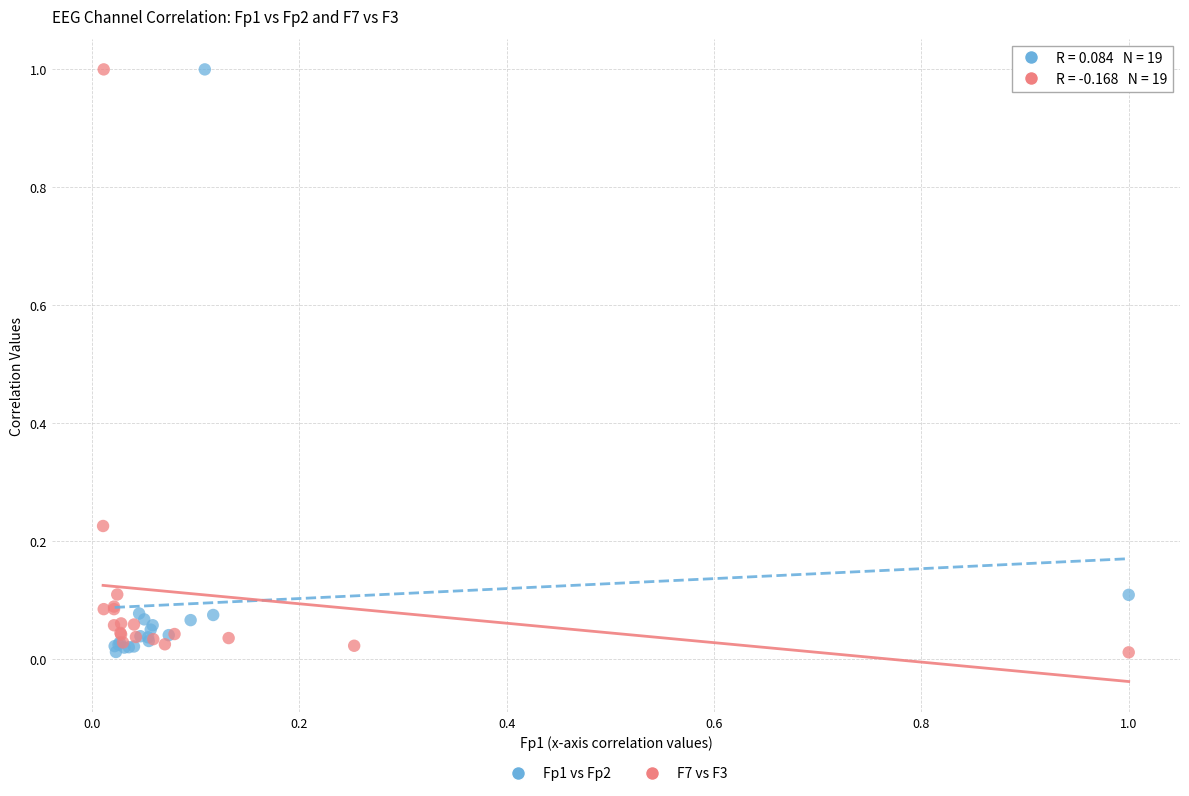

What are all the series names shown in the legend?

Fp1 vs Fp2, F7 vs F3